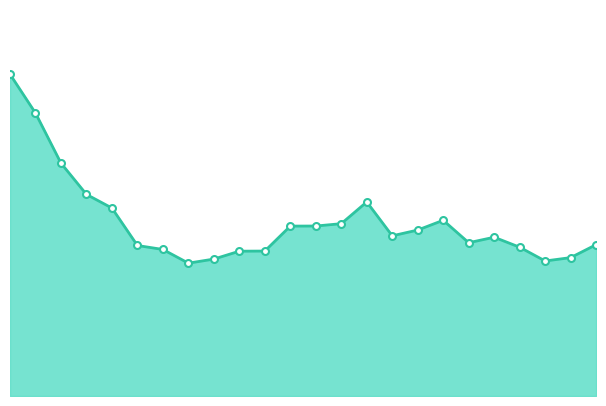

Reading left to right, list all the values displayed in this chart.

0=31.2	1=27.4	2=22.6	3=19.5	4=18.2	5=14.6	6=14.2	7=12.9	8=13.3	9=14.0	10=14.0	11=16.5	12=16.5	13=16.7	14=18.8	15=15.5	16=16.1	17=17.0	18=14.8	19=15.4	20=14.4	21=13.1	22=13.4	23=14.7